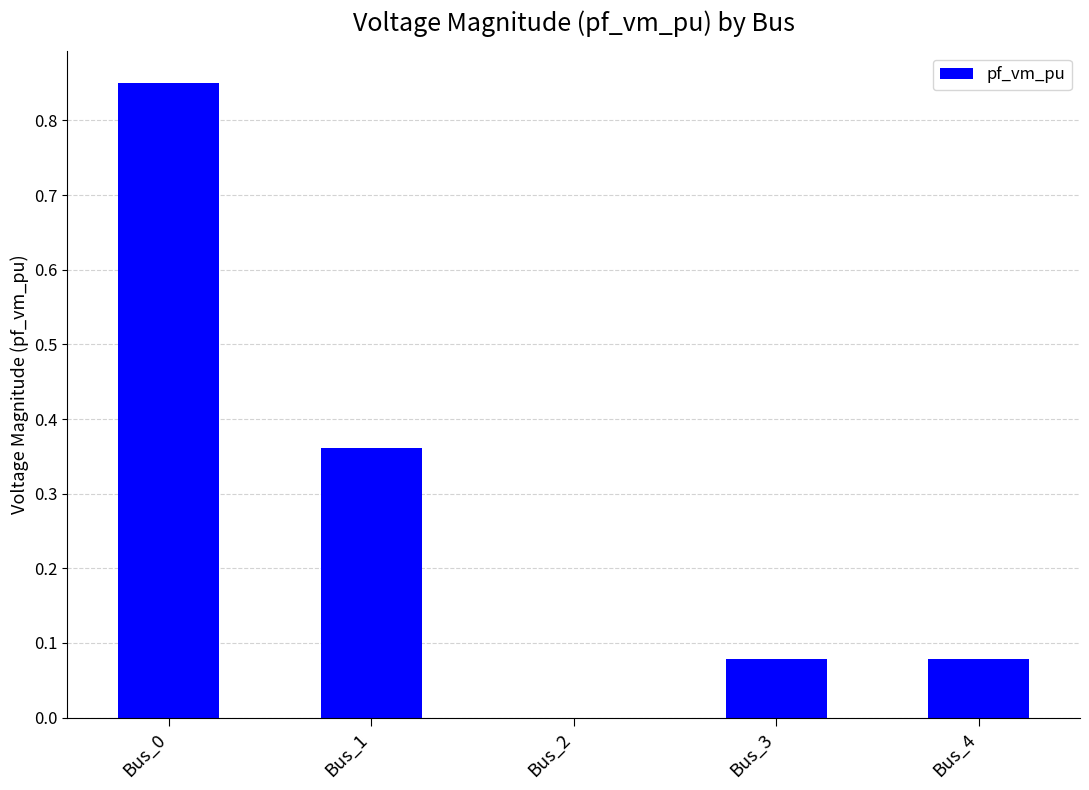

Does the chart contain stacked bars?

No